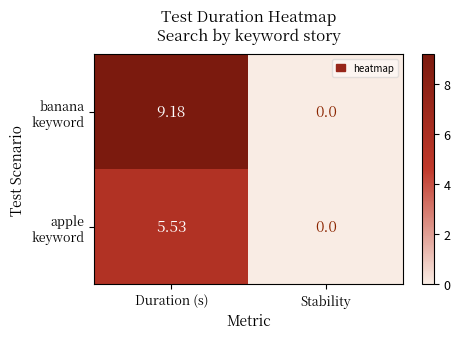

At which category is the sum across all series the highest?

Duration (s)